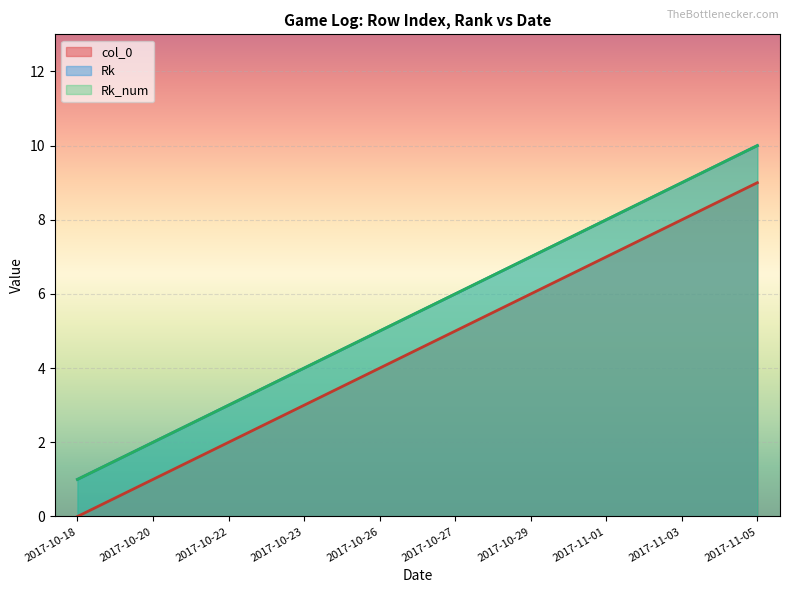

List the labels in order of Rk value, smallest first.

2017-10-18, 2017-10-20, 2017-10-22, 2017-10-23, 2017-10-26, 2017-10-27, 2017-10-29, 2017-11-01, 2017-11-03, 2017-11-05